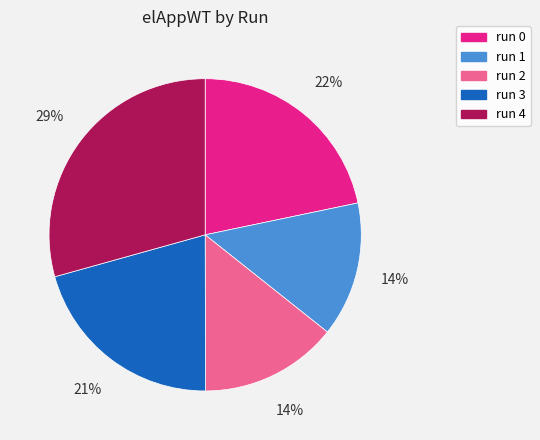

Is it true that run 3 is 21% of the pie?

True